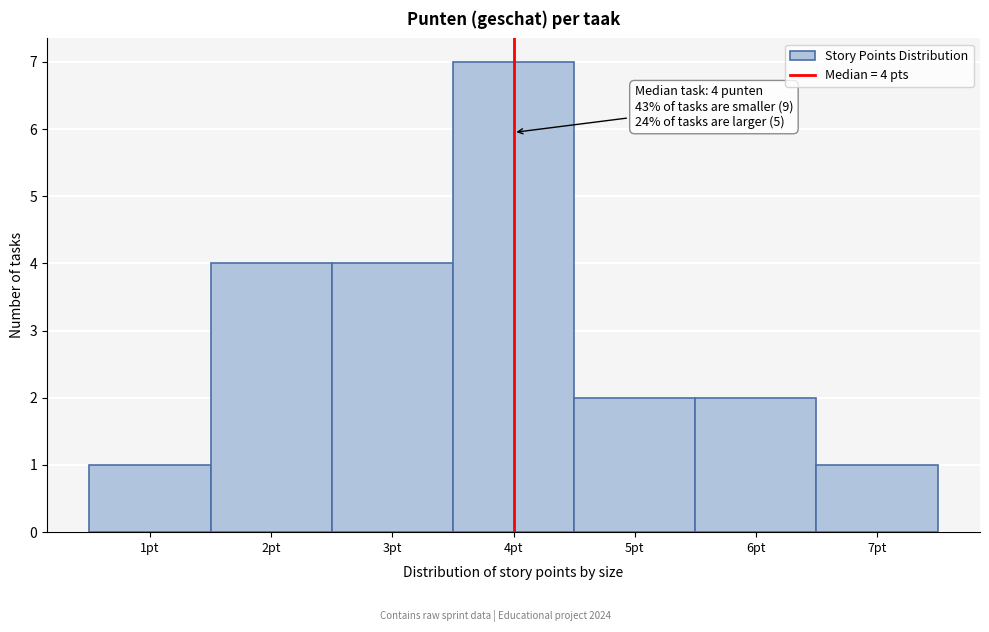

Which range on the x-axis has the tallest bar?

3.5 to 4.5